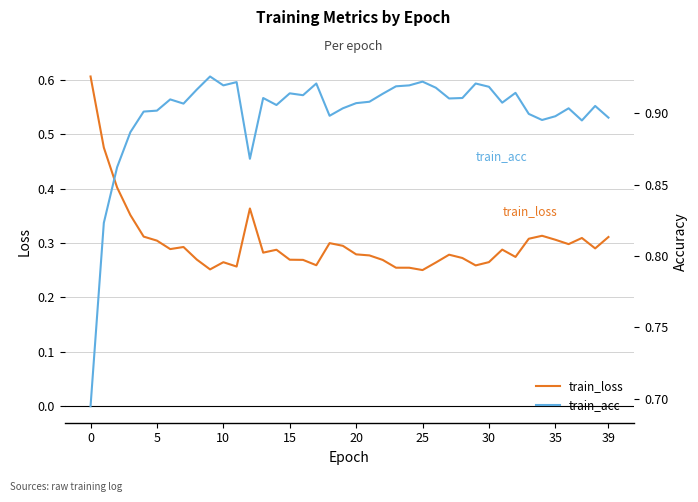

At 18, list the series in order from largest to smallest.

train_acc, train_loss